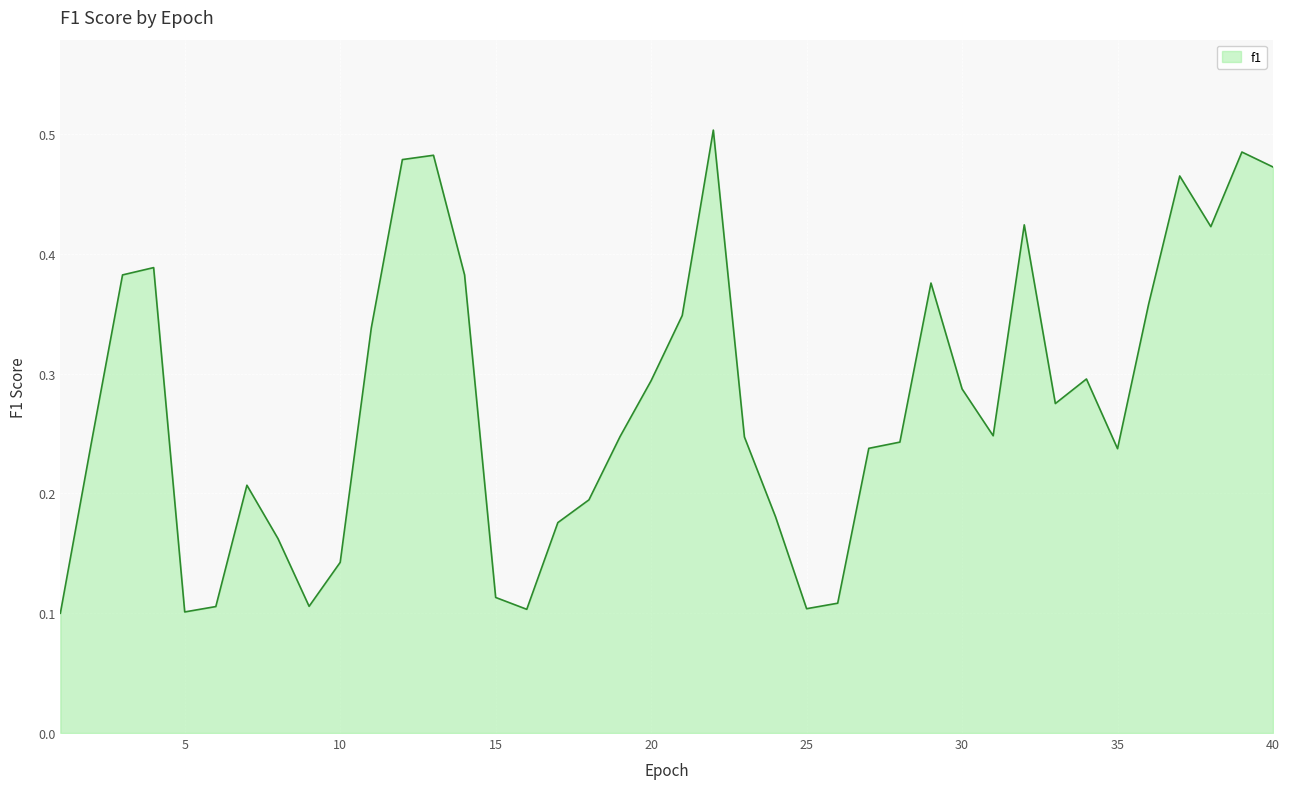

List the labels in order of value, smallest first.

1, 5, 16, 25, 6, 9, 26, 15, 10, 8, 17, 24, 18, 7, 35, 27, 2, 28, 23, 19, 31, 33, 30, 20, 34, 11, 21, 36, 29, 3, 14, 4, 38, 32, 37, 40, 12, 13, 39, 22